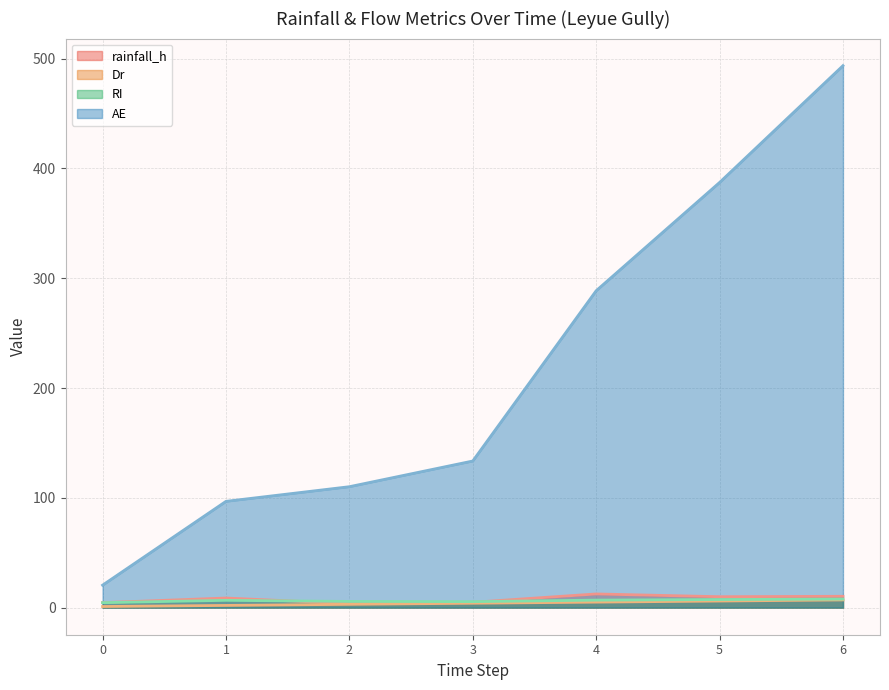

Is it true that rainfall_h (line) equals 9.9 at 5?

True